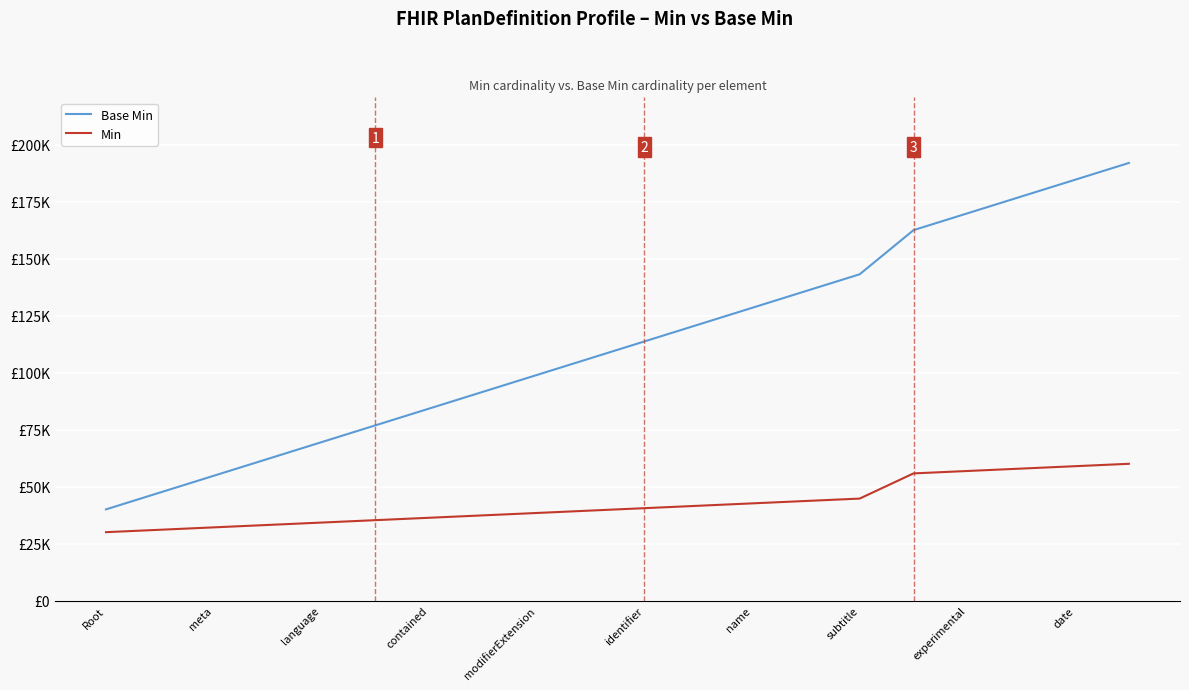

What is the maximum value shown in the chart?

192000.0